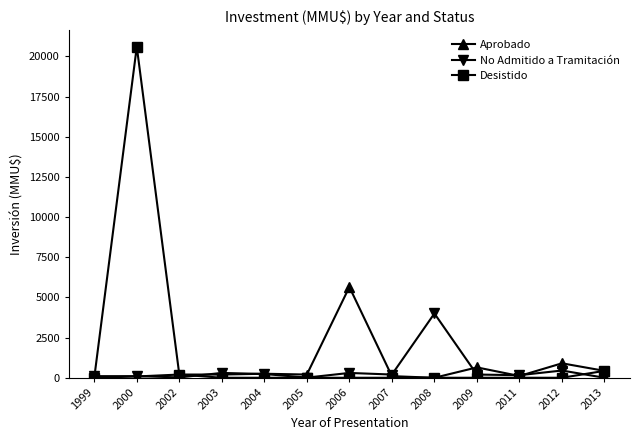

What is the value of the No Admitido a Tramitación point at the 10th from the left?

200